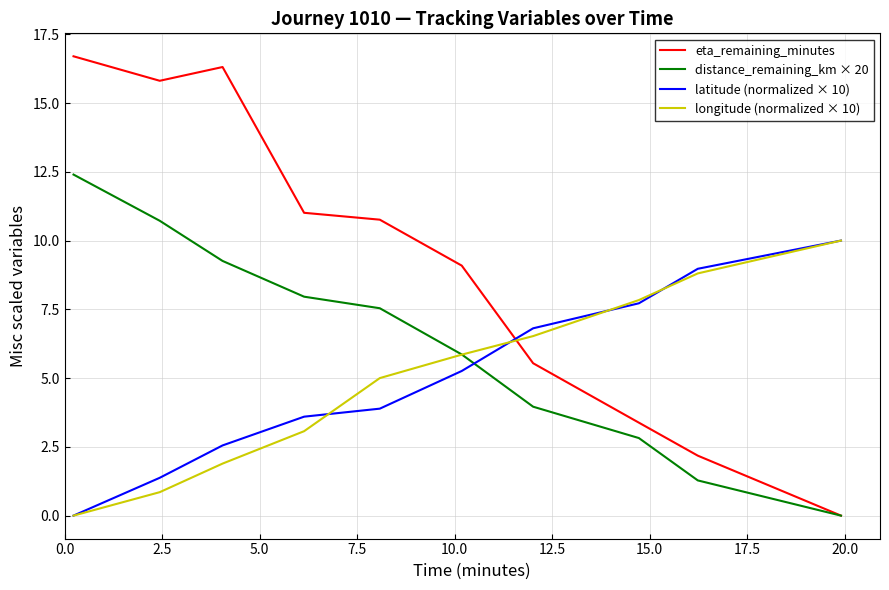

Which series has the largest range (max minus min)?

eta_remaining_minutes